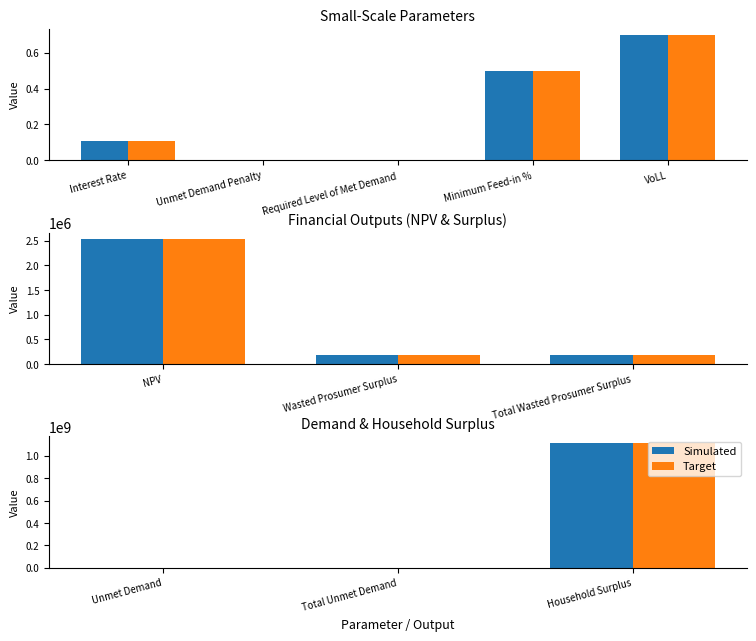

Are the bars horizontal?

No